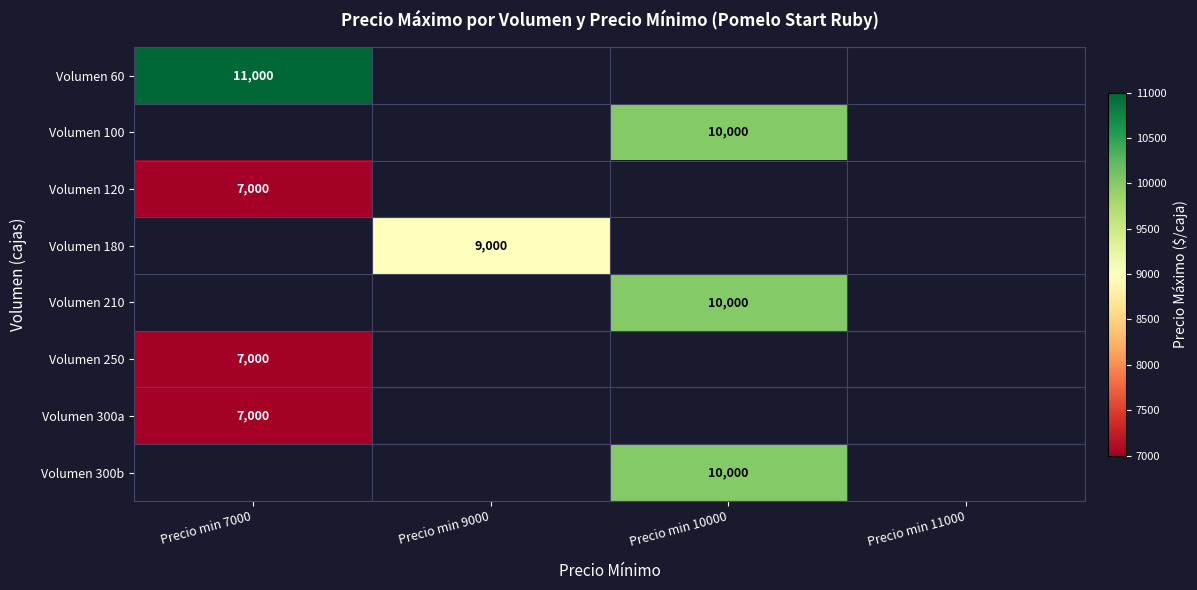

The Volumen 300a series shows 9138 at Precio min 7000. True or false?

False